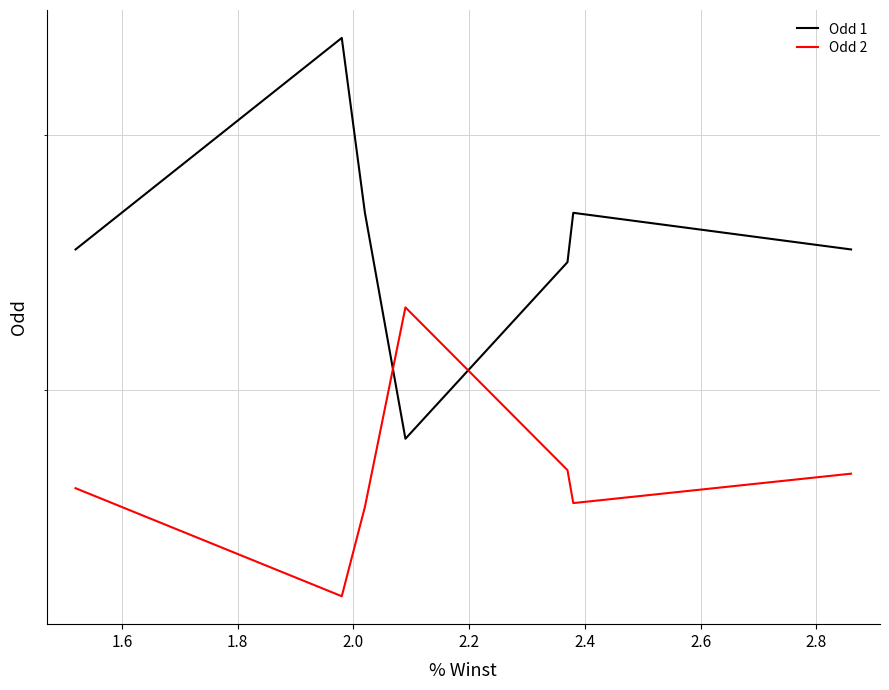

What is the average value of the Odd 2 series?

1.8